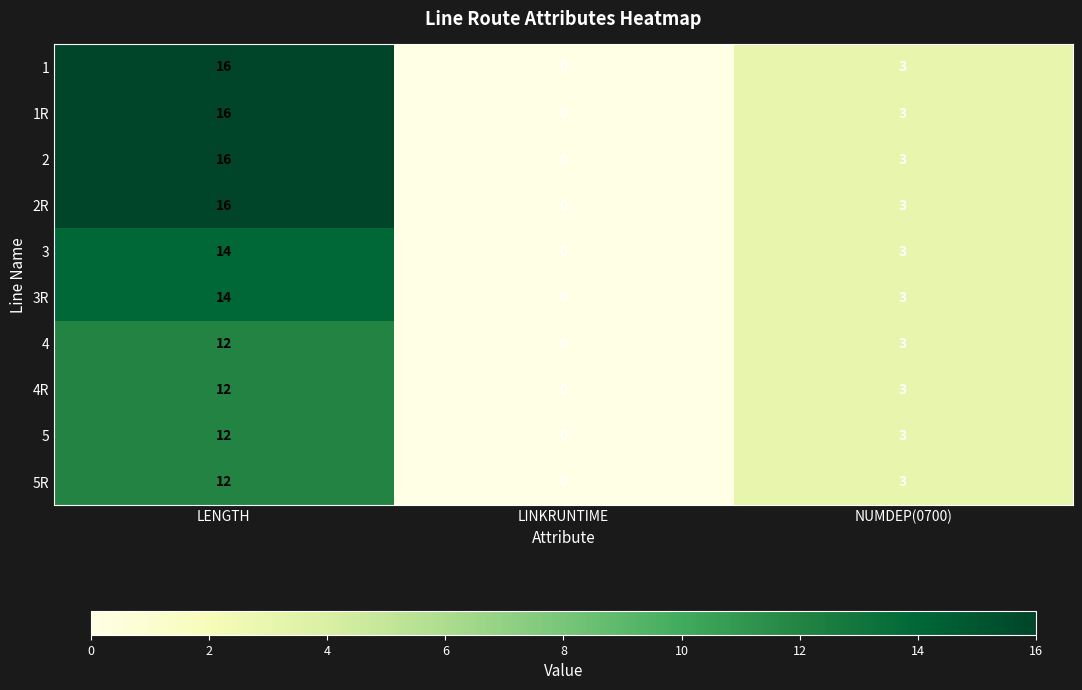

Reading left to right, transcribe all the data shown in this chart.

1: LENGTH=16	LINKRUNTIME=0	NUMDEP(0700)=3
1R: LENGTH=16	LINKRUNTIME=0	NUMDEP(0700)=3
2: LENGTH=16	LINKRUNTIME=0	NUMDEP(0700)=3
2R: LENGTH=16	LINKRUNTIME=0	NUMDEP(0700)=3
3: LENGTH=14	LINKRUNTIME=0	NUMDEP(0700)=3
3R: LENGTH=14	LINKRUNTIME=0	NUMDEP(0700)=3
4: LENGTH=12	LINKRUNTIME=0	NUMDEP(0700)=3
4R: LENGTH=12	LINKRUNTIME=0	NUMDEP(0700)=3
5: LENGTH=12	LINKRUNTIME=0	NUMDEP(0700)=3
5R: LENGTH=12	LINKRUNTIME=0	NUMDEP(0700)=3